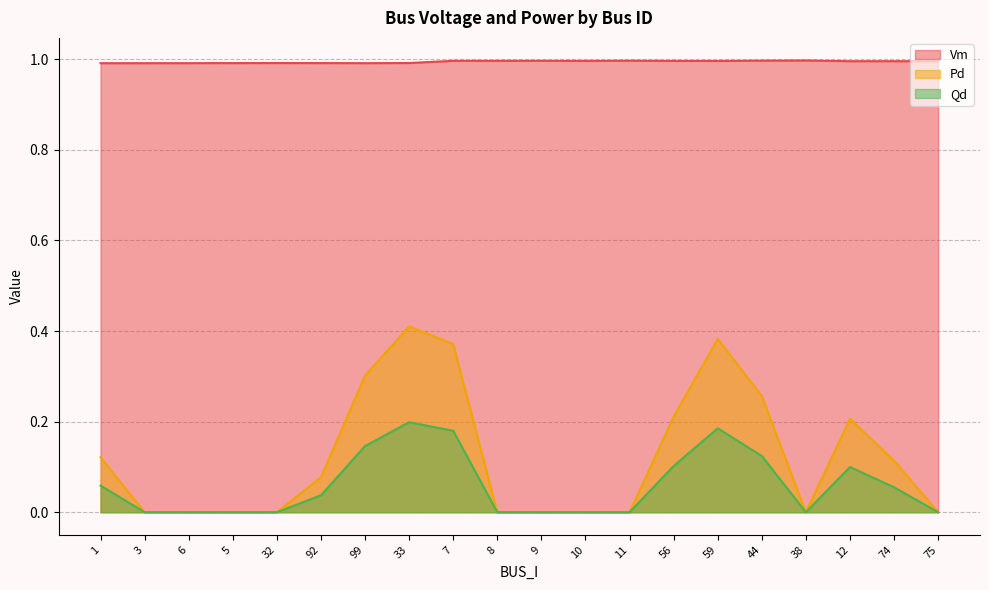

Which category has the lowest value in the Vm series?

1